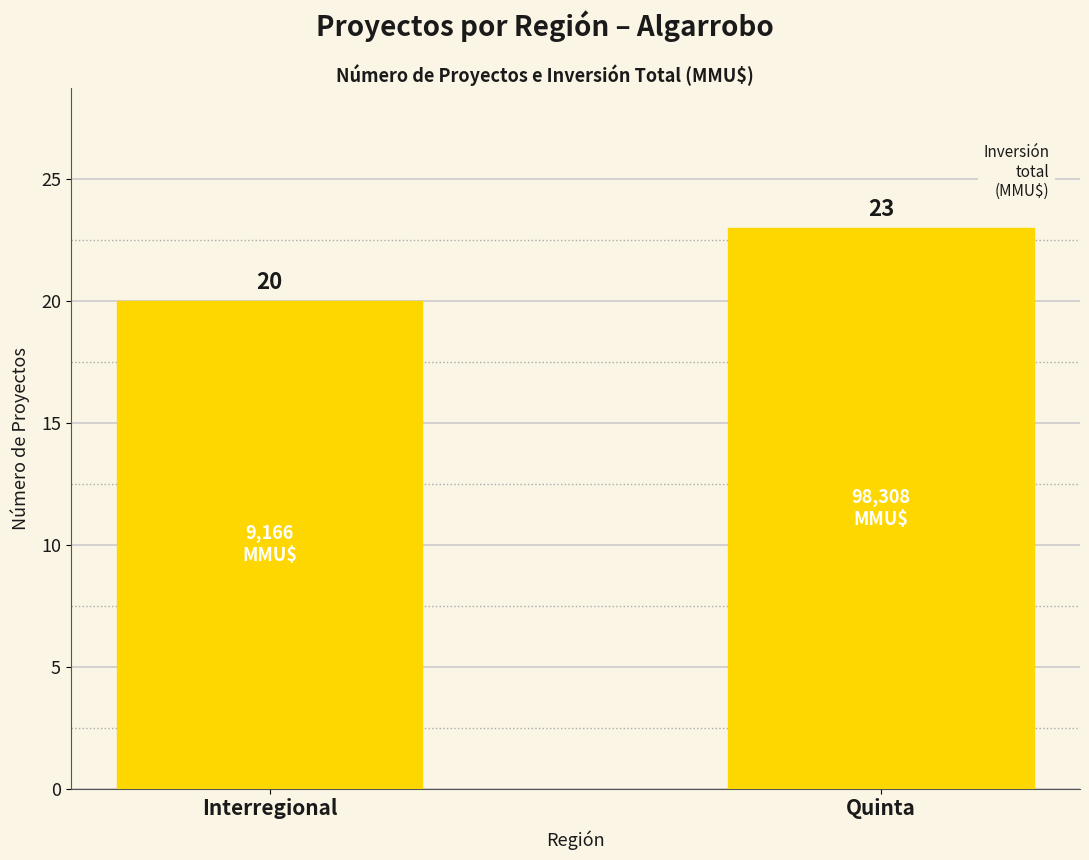

Reading right to left, extract all data points from this chart.

23	20